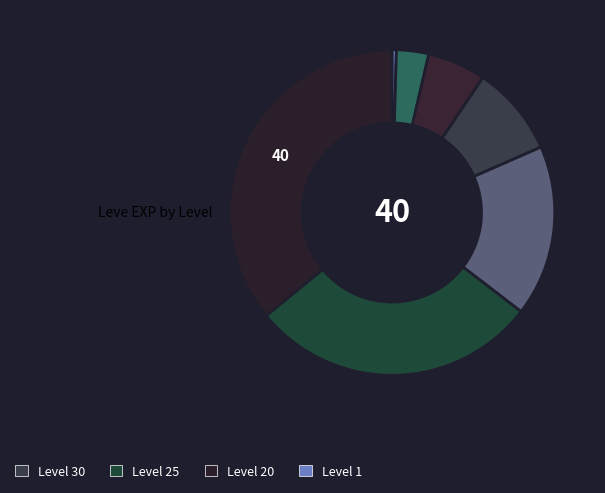

Rank the categories by value from lowest to highest.

Level 1, Level 5, Level 10, Level 15, Level 20, Level 25, Level 30